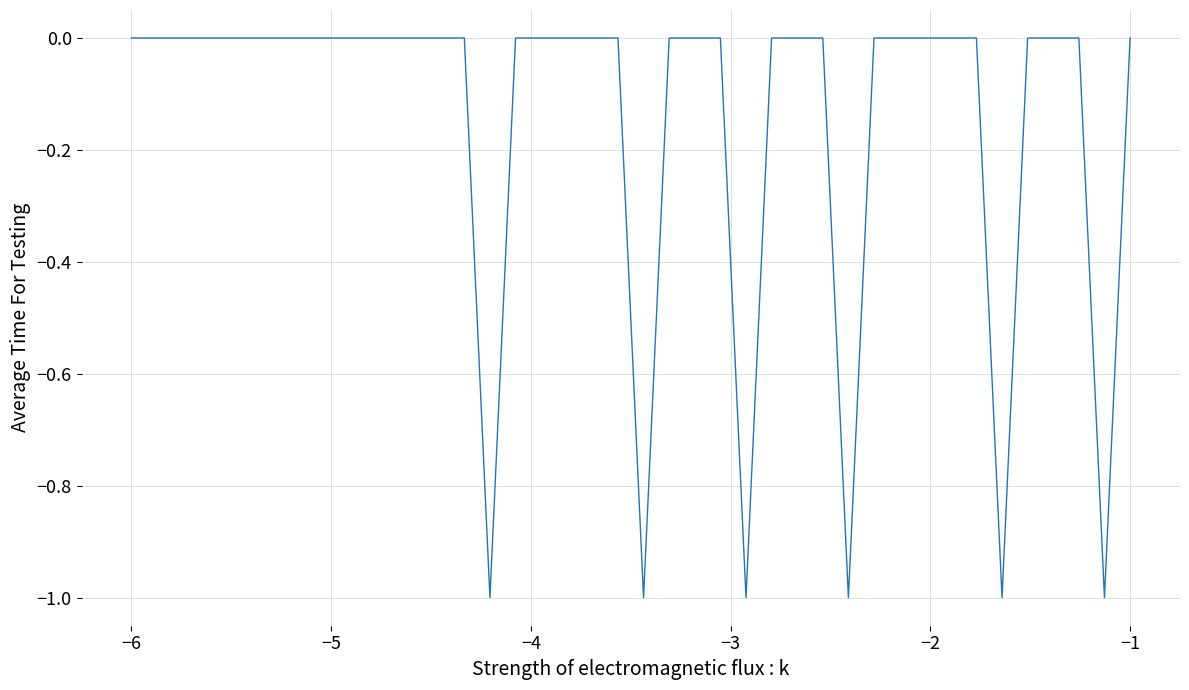

Is this an area chart (filled region under the line)?

No